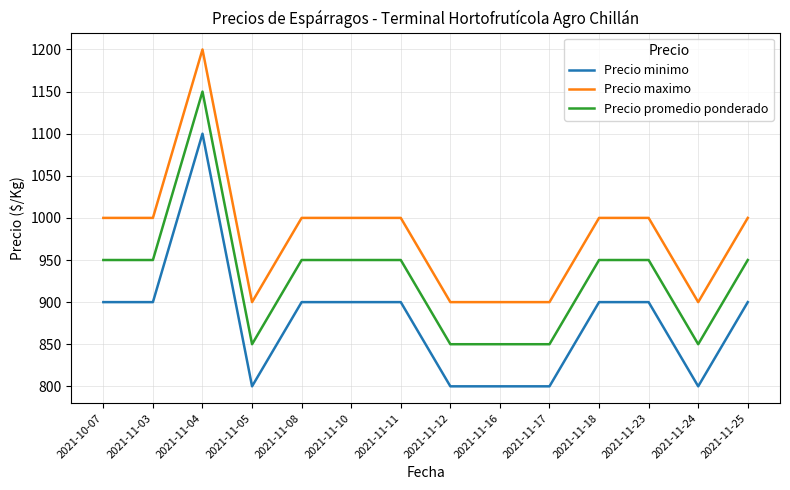

True or false: Precio promedio ponderado and Precio minimo cross at least once.

False